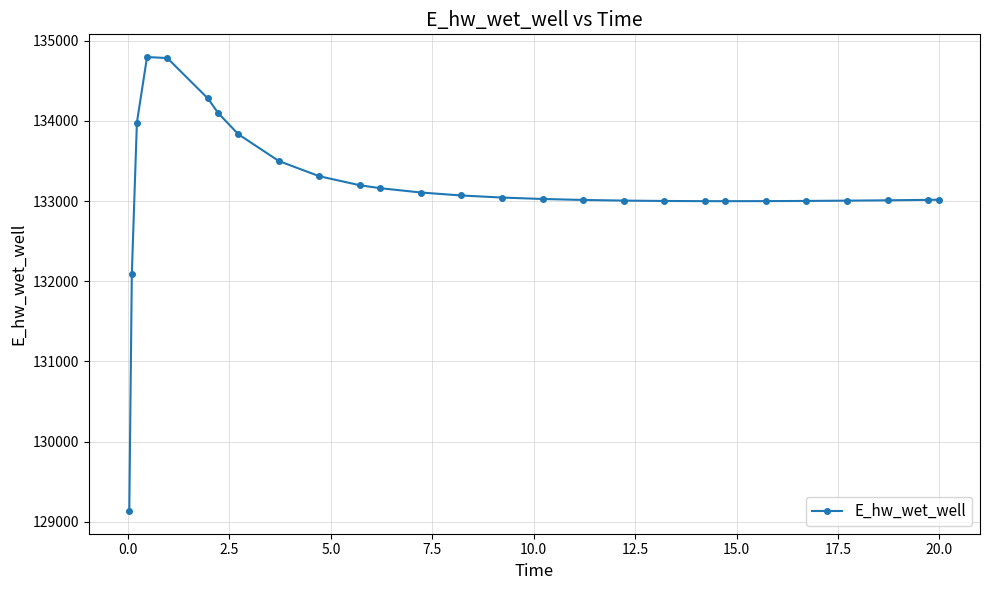

What is the value of the 24th point from the left?

133004.7